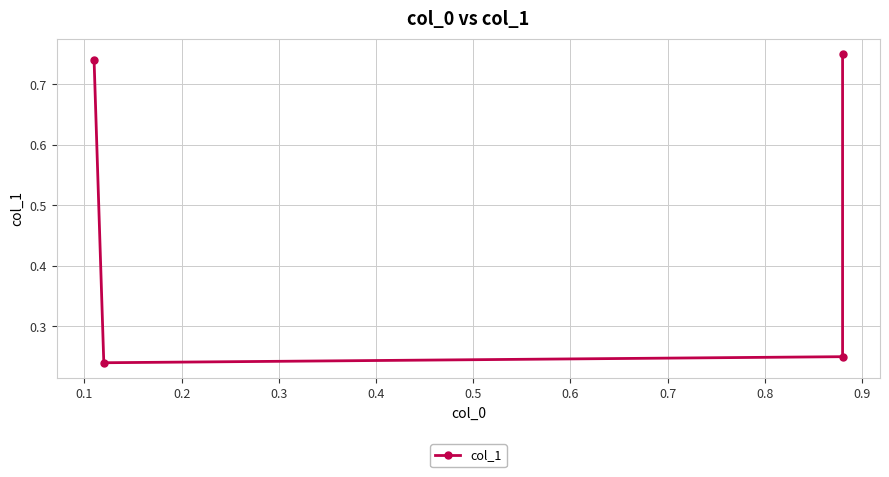

What is the difference between the maximum and minimum values?

0.5